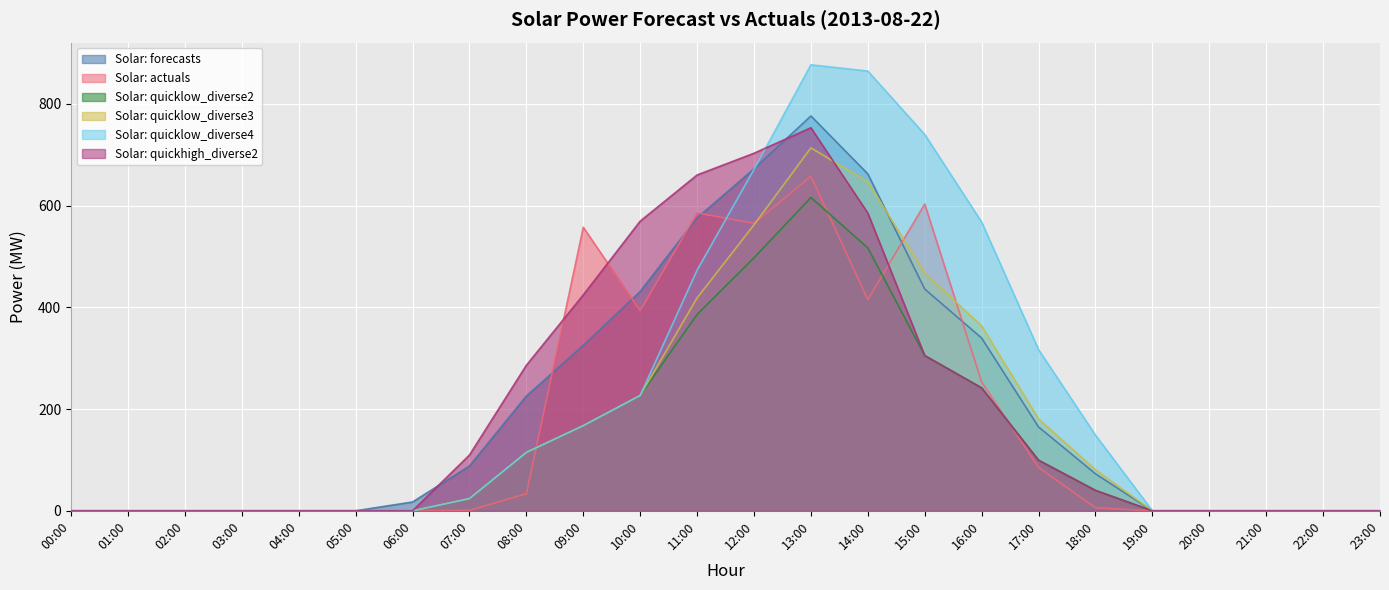

What is the maximum value for Solar: actuals?

657.6